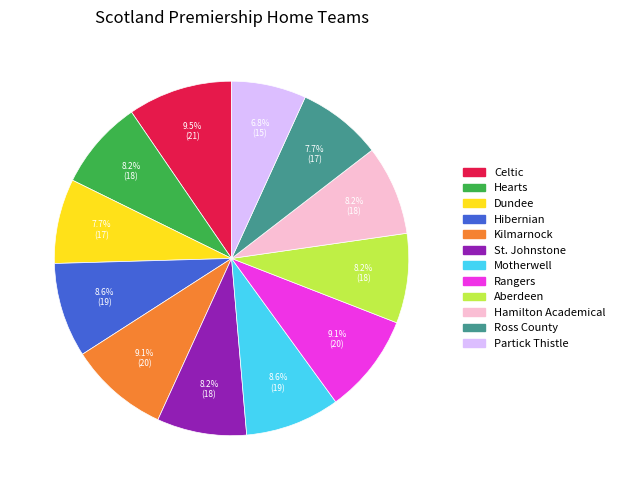

To the nearest percent, what percentage of the pie is Hamilton Academical?

8%